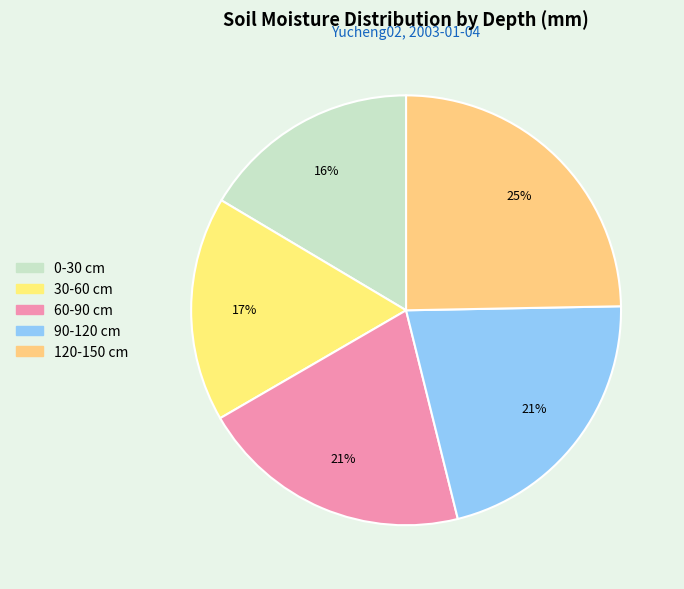

Does any single category account for the majority?

No